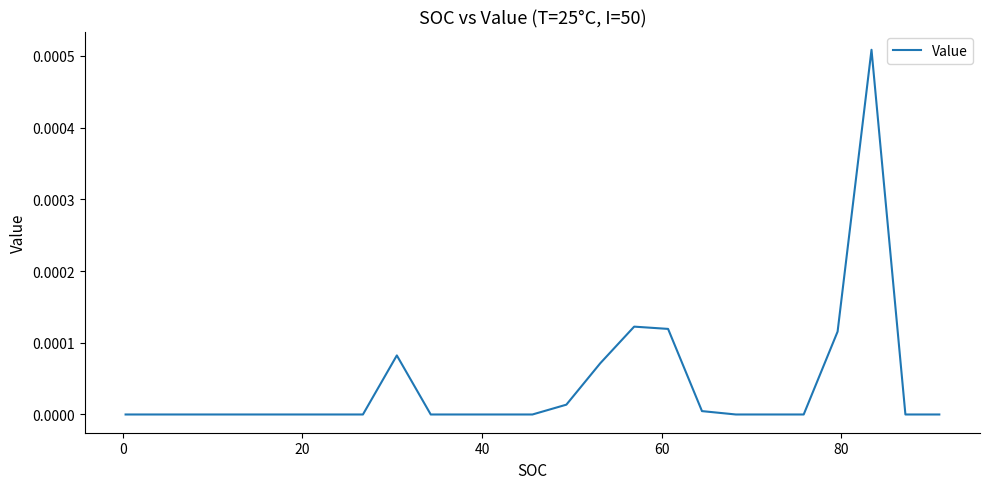

How many points are higher than both their immediate neighbors (excluding endpoints)?

6